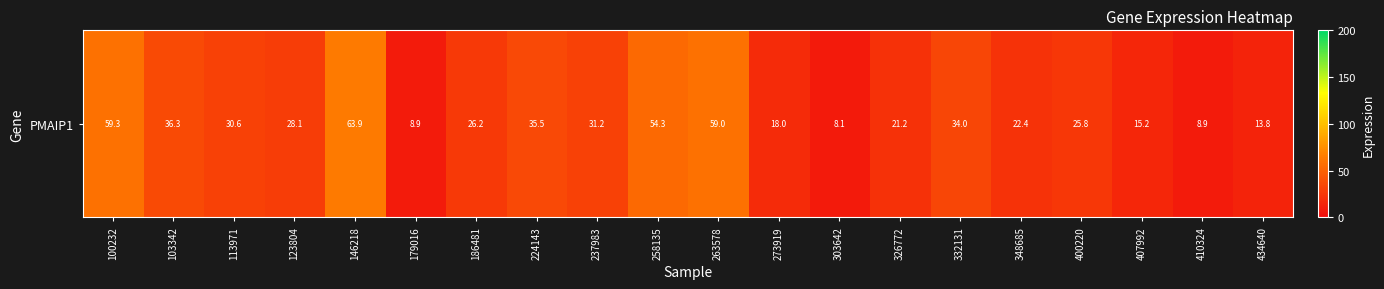

What is the difference between the values at 303642 and 326772?

13.0